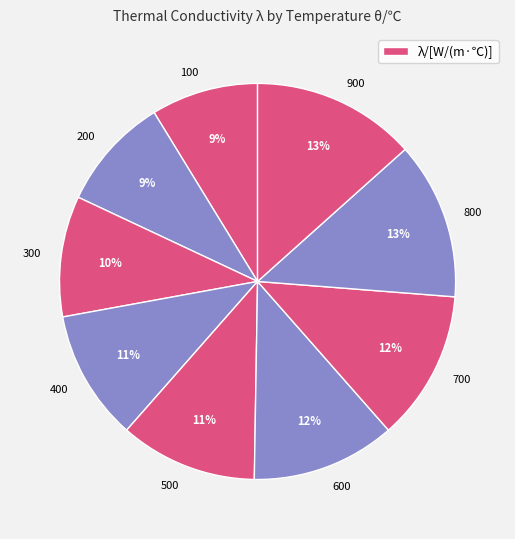

Which has a higher value, 100 or 700?

700